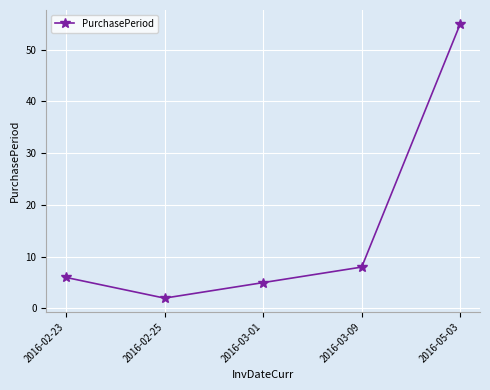

How many lines are shown in the chart?

1